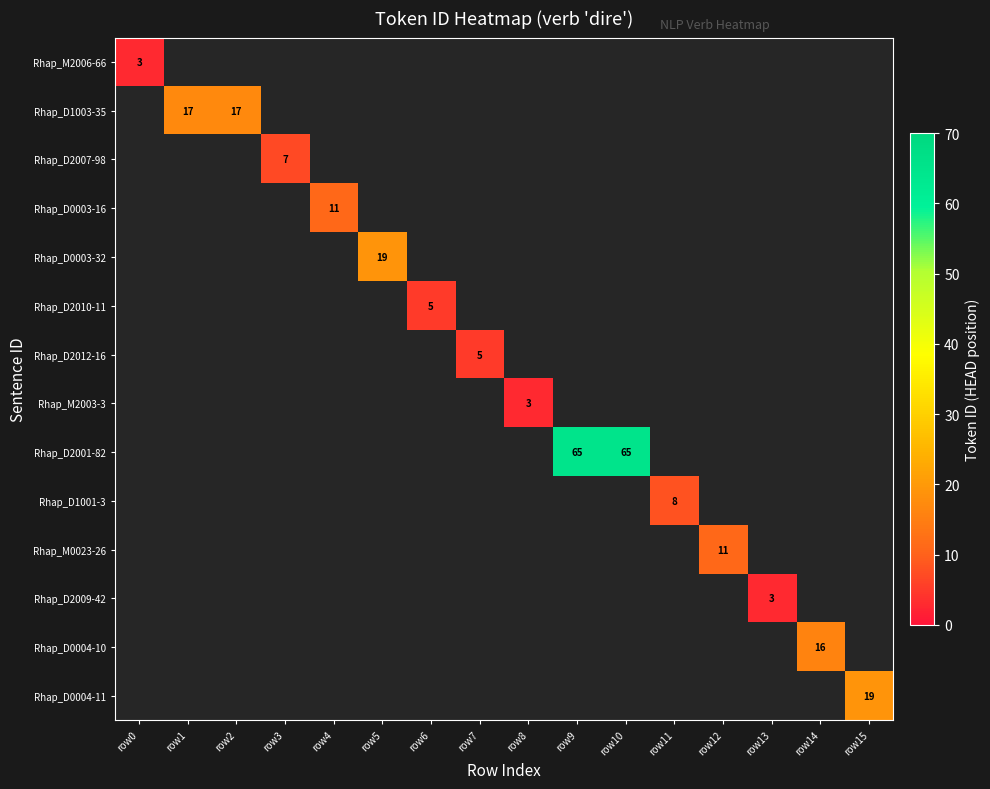

At row6, list the series in order from smallest to largest.

Rhap_M2006-66, Rhap_D1003-35, Rhap_D2007-98, Rhap_D0003-16, Rhap_D0003-32, Rhap_D2010-11, Rhap_D2012-16, Rhap_M2003-3, Rhap_D2001-82, Rhap_D1001-3, Rhap_M0023-26, Rhap_D2009-42, Rhap_D0004-10, Rhap_D0004-11